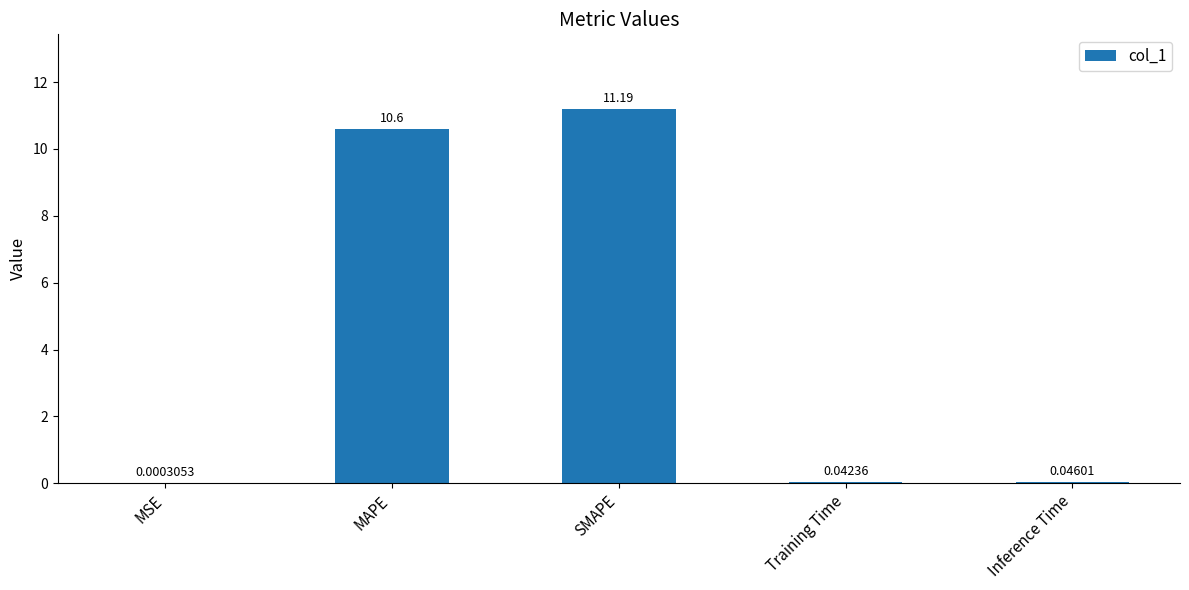

Are the bars grouped side by side (vs. stacked)?

No